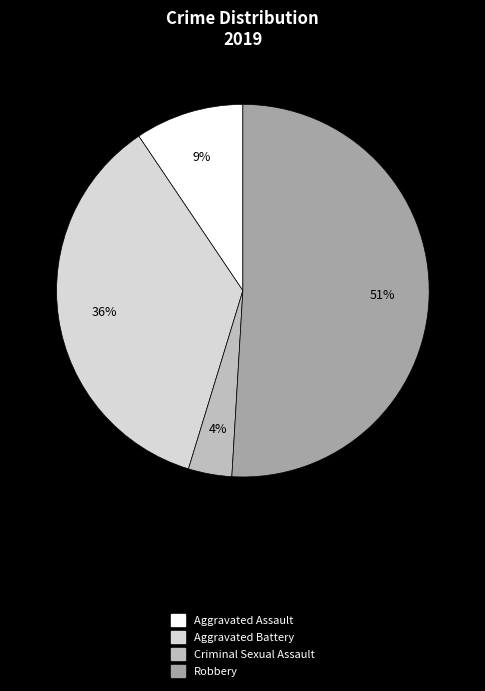

How many segments does this pie chart have?

4